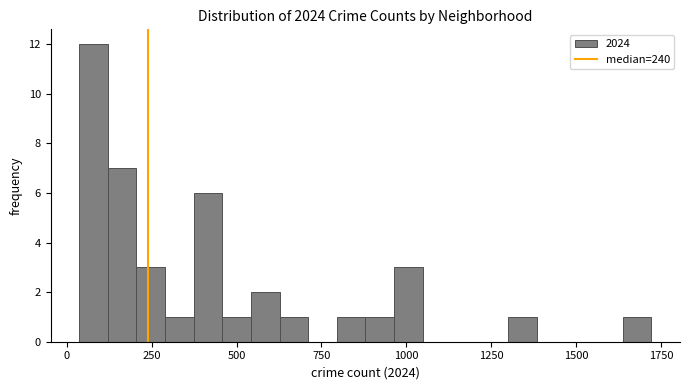

Around what value on the x-axis is the tallest bar? Give the approximate position of its centre, as read against the axis.

100